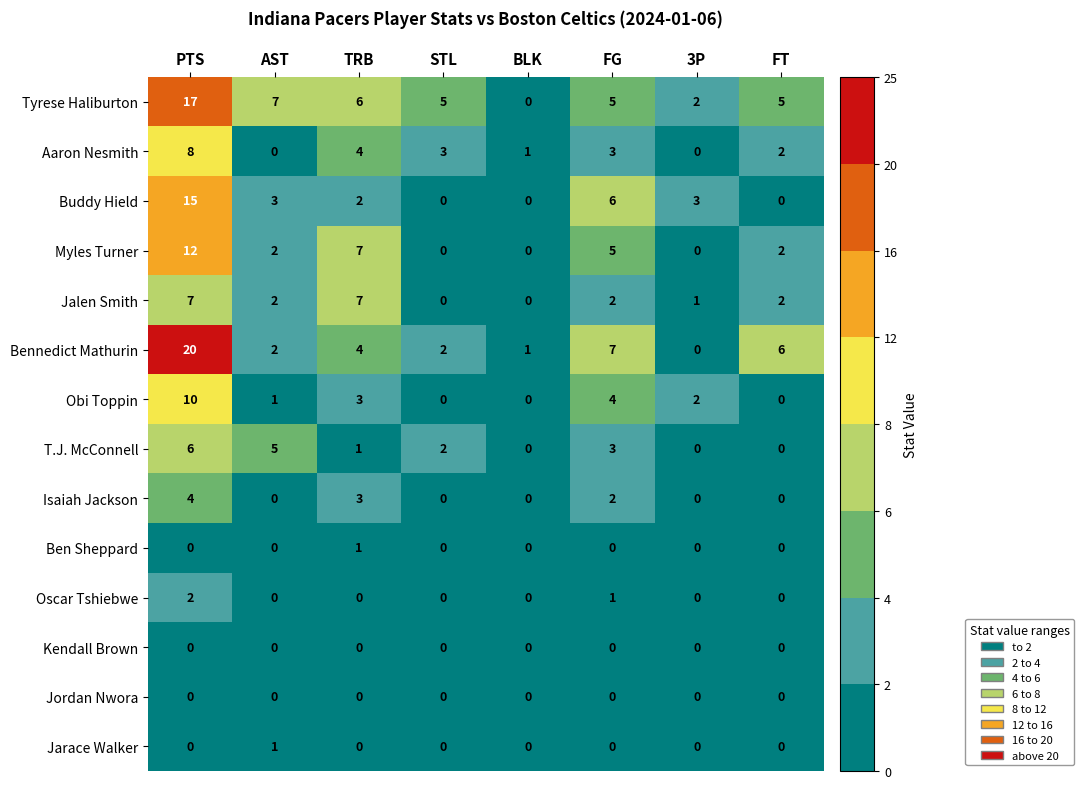

The Obi Toppin series shows 10 at PTS. True or false?

True